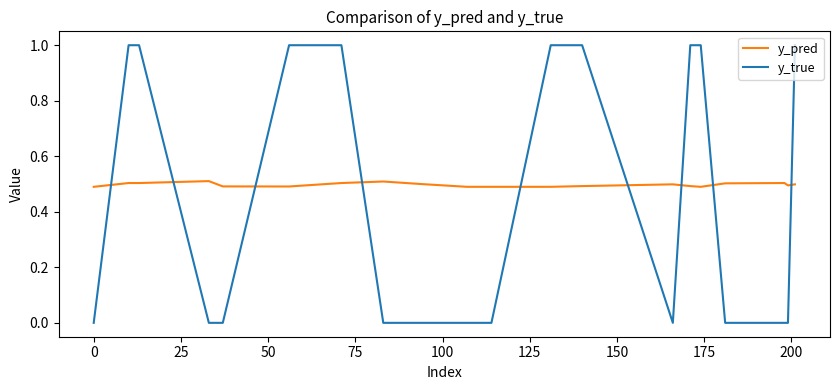

How many times do y_true and y_pred cross each other?

9